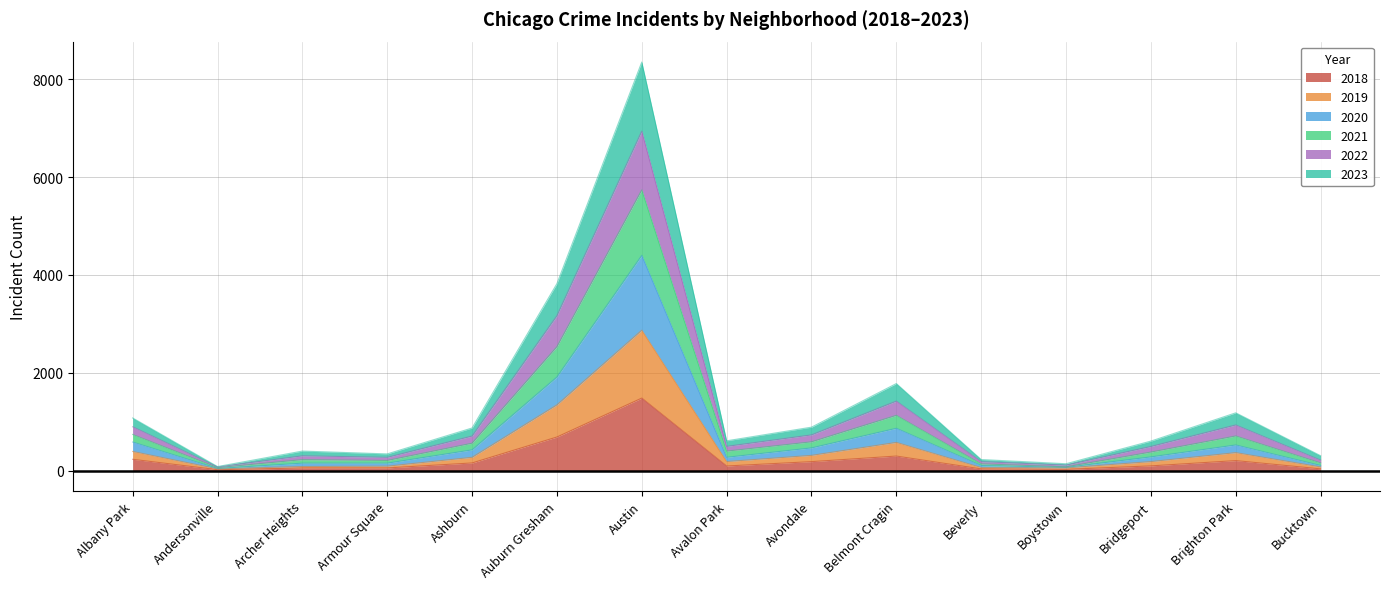

Which category has the highest value in the 2018 series?

Austin